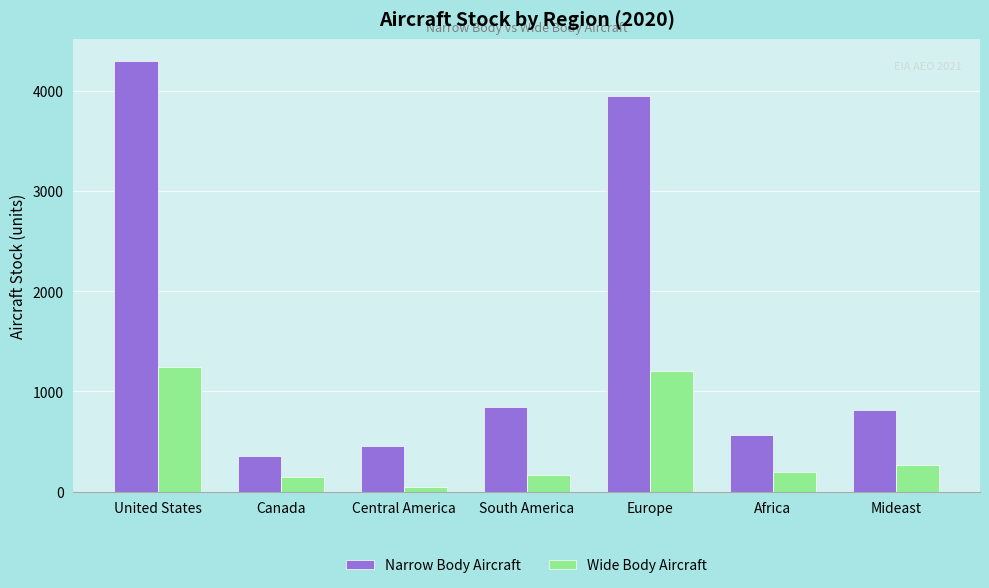

List the series in order of their overall mean, lowest first.

Wide Body Aircraft, Narrow Body Aircraft